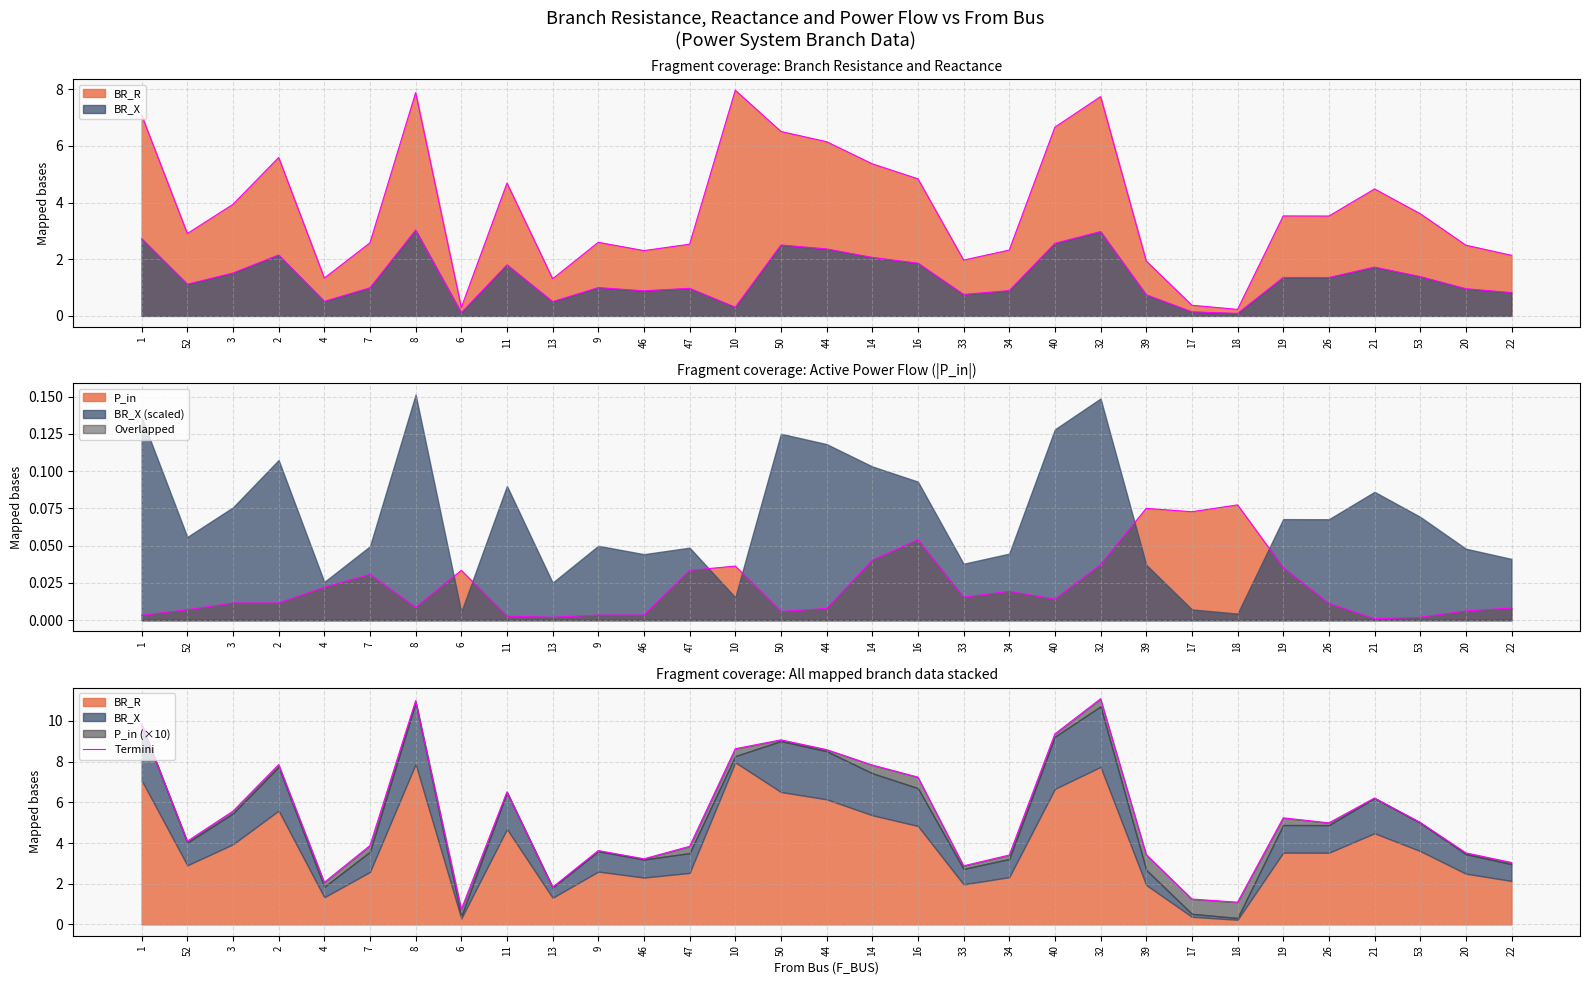

What is the average value?

5.4